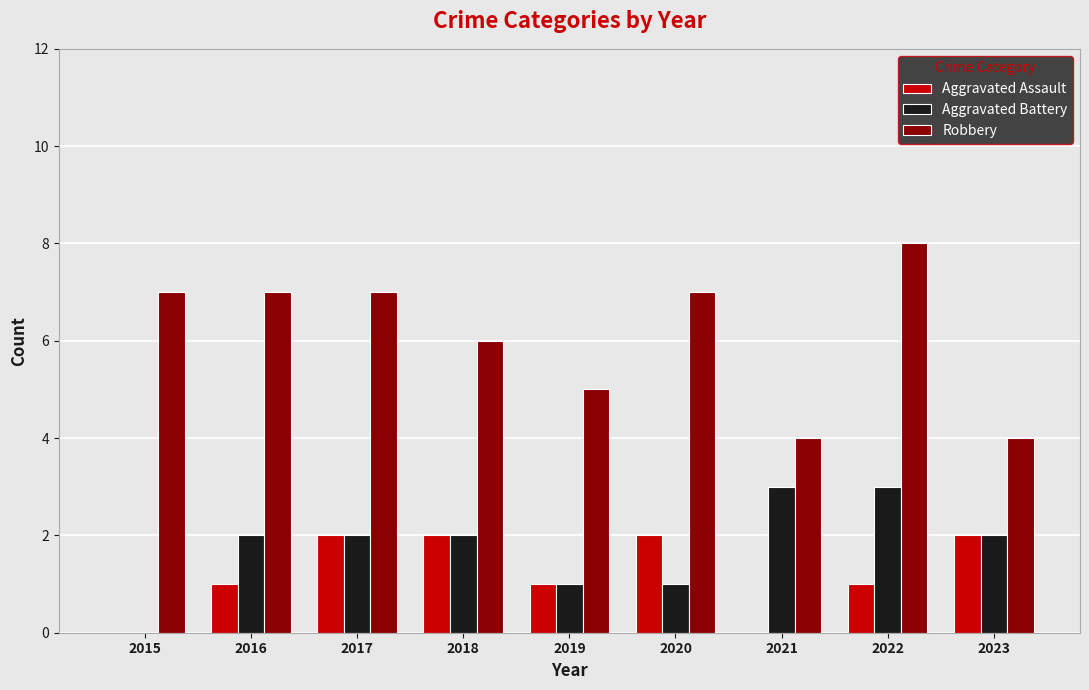

Which label corresponds to the largest value in the chart?

2022